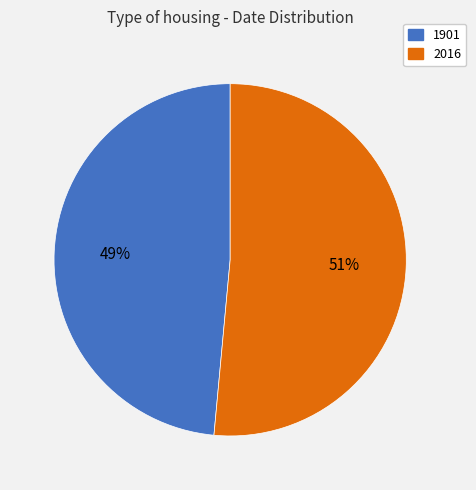

To the nearest percent, what is the combined percentage of 2016 and 1901?

100%